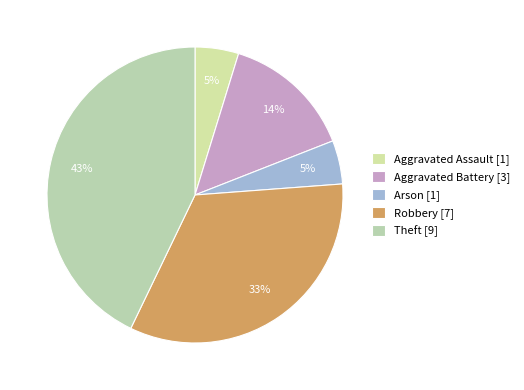

Which slice is the largest?

Theft